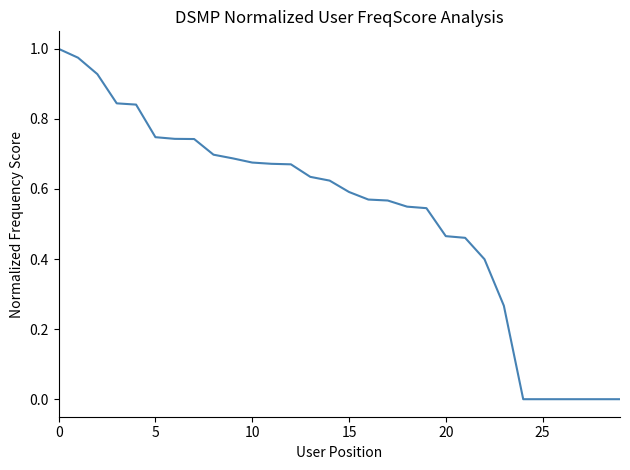

Does the chart display data point markers on the line(s)?

No